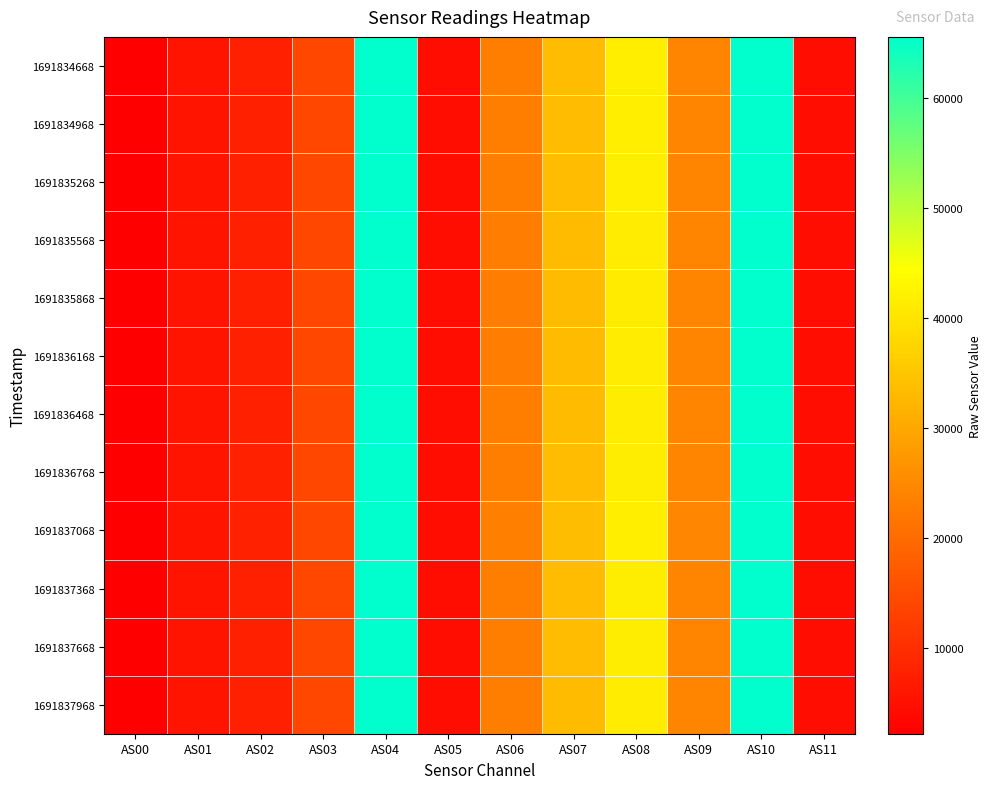

Reading right to left, what are all the values shown in this chart?

1691834668: AS11=4728	AS10=65535	AS09=24403	AS08=41560	AS07=33461	AS06=23184	AS05=4722	AS04=65535	AS03=14091	AS02=7780	AS01=5646	AS00=2245
1691834968: AS11=4726	AS10=65535	AS09=24427	AS08=41599	AS07=33477	AS06=23204	AS05=4725	AS04=65535	AS03=14101	AS02=7785	AS01=5651	AS00=2248
1691835268: AS11=4728	AS10=65535	AS09=24417	AS08=41590	AS07=33464	AS06=23179	AS05=4724	AS04=65535	AS03=14104	AS02=7777	AS01=5644	AS00=2246
1691835568: AS11=4698	AS10=65535	AS09=24279	AS08=41380	AS07=33263	AS06=23053	AS05=4698	AS04=65535	AS03=14045	AS02=7711	AS01=5611	AS00=2229
1691835868: AS11=4692	AS10=65535	AS09=24241	AS08=41249	AS07=33178	AS06=23042	AS05=4686	AS04=65535	AS03=14019	AS02=7705	AS01=5603	AS00=2228
1691836168: AS11=4701	AS10=65535	AS09=24288	AS08=41332	AS07=33290	AS06=23117	AS05=4696	AS04=65535	AS03=14028	AS02=7751	AS01=5616	AS00=2239
1691836468: AS11=4712	AS10=65535	AS09=24355	AS08=41402	AS07=33372	AS06=23165	AS05=4710	AS04=65535	AS03=14052	AS02=7776	AS01=5630	AS00=2245
1691836768: AS11=4726	AS10=65535	AS09=24421	AS08=41542	AS07=33476	AS06=23233	AS05=4722	AS04=65535	AS03=14089	AS02=7812	AS01=5644	AS00=2253
1691837068: AS11=4742	AS10=65535	AS09=24505	AS08=41671	AS07=33599	AS06=23297	AS05=4738	AS04=65535	AS03=14115	AS02=7843	AS01=5665	AS00=2260
1691837368: AS11=4724	AS10=65535	AS09=24418	AS08=41540	AS07=33458	AS06=23201	AS05=4720	AS04=65535	AS03=14098	AS02=7783	AS01=5648	AS00=2248
1691837668: AS11=4718	AS10=65535	AS09=24390	AS08=41481	AS07=33430	AS06=23184	AS05=4714	AS04=65535	AS03=14084	AS02=7777	AS01=5642	AS00=2246
1691837968: AS11=4706	AS10=65535	AS09=24326	AS08=41353	AS07=33316	AS06=23135	AS05=4702	AS04=65535	AS03=14041	AS02=7768	AS01=5617	AS00=2242